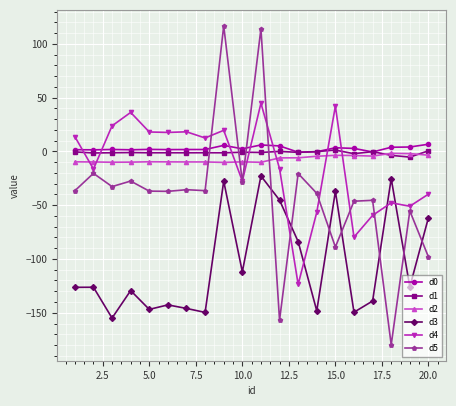

What is the average value of the d1 series?

-1.1